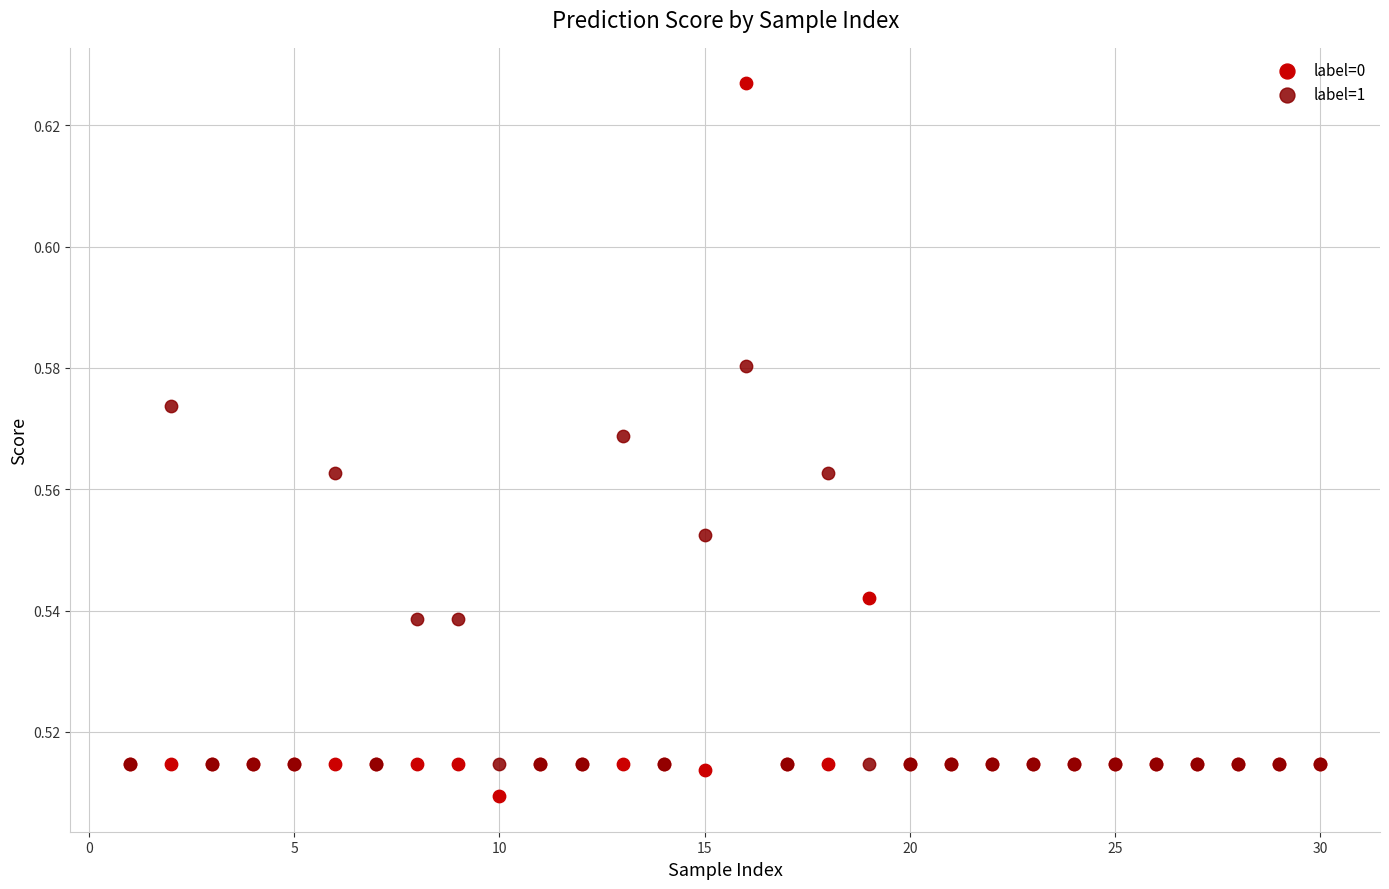

Which series contains the highest Y value?

label=0